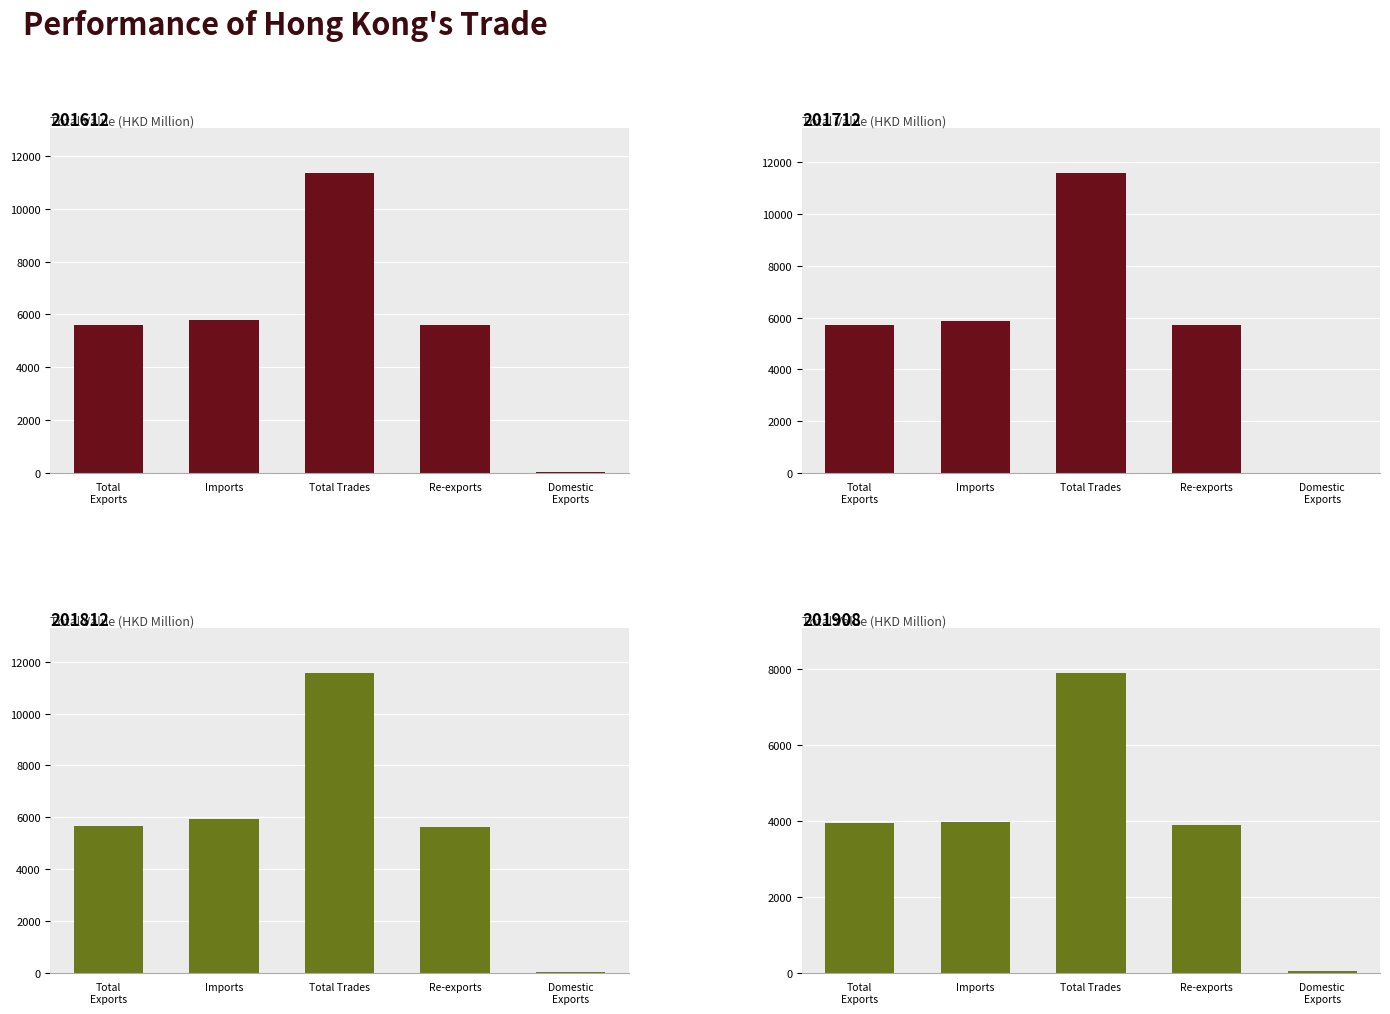

Does the chart contain any negative values?

No